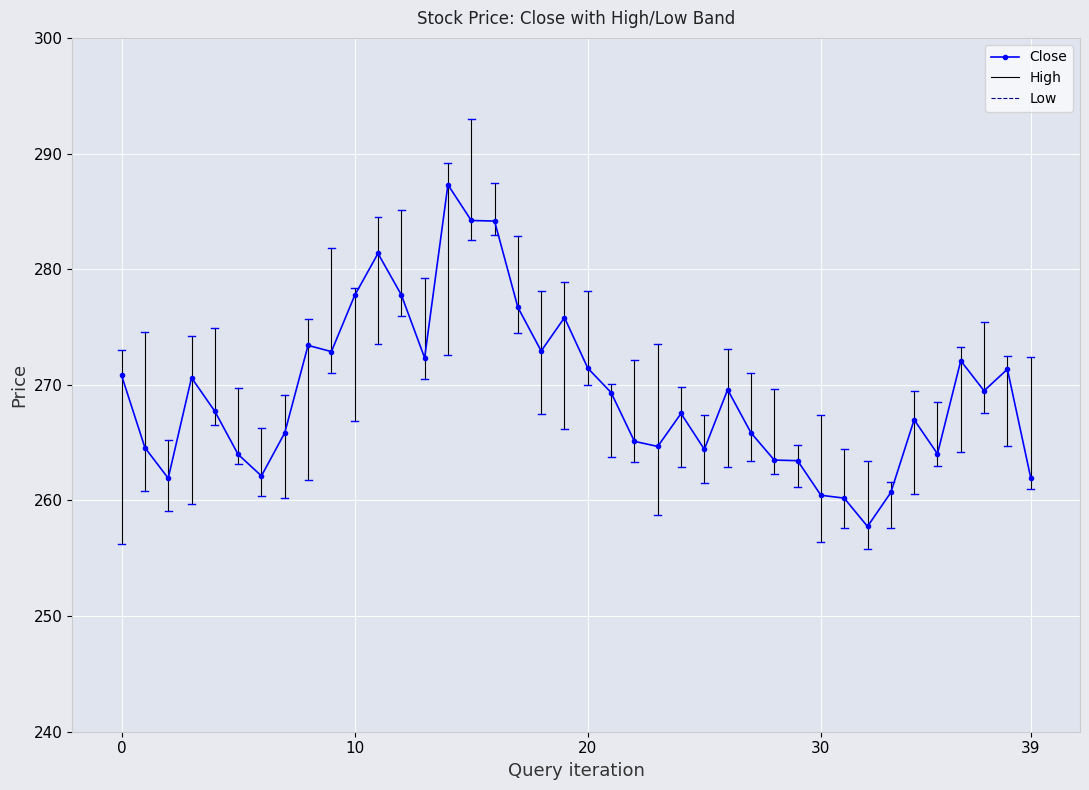

What is the value of the 14th point from the left?

272.3